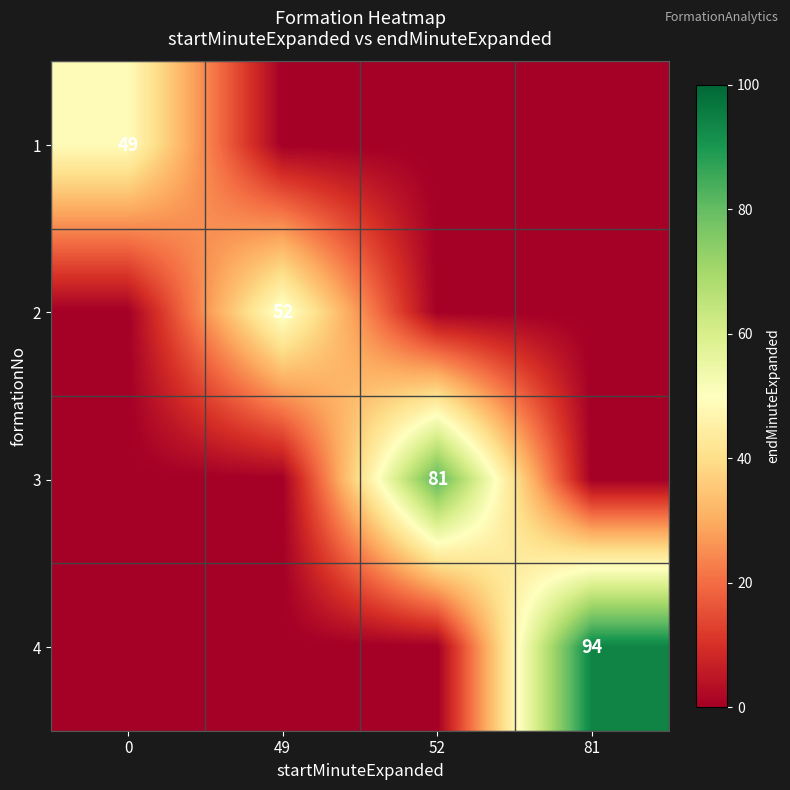

The 3 series shows 139 at 52. True or false?

False